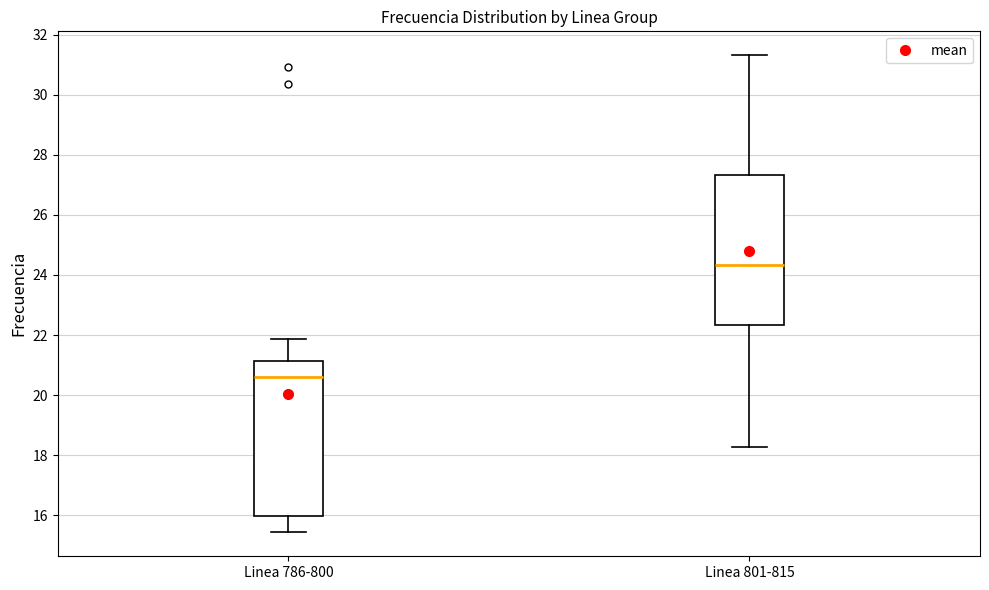

Reading left to right, read every box against the y-axis: the position of its median line, the range the box covers, and the ends of its whiskers. The values are not printed on the chart, so give them approximately, as read against the axis.

Linea 786-800: median 20.6, box 16.0 to 21.2, whiskers 15.4 to 21.8
Linea 801-815: median 24.4, box 22.4 to 27.4, whiskers 18.2 to 31.4